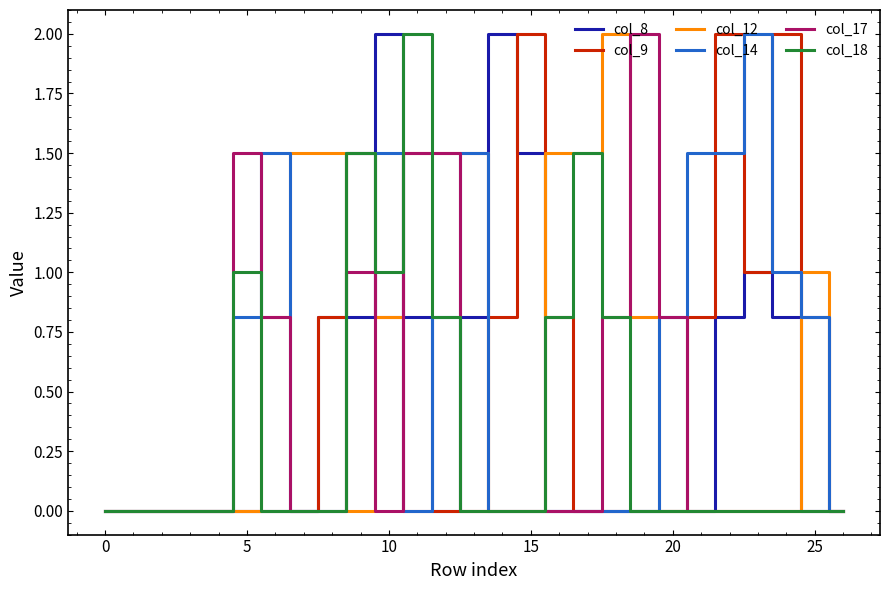

What are all the series names shown in the legend?

col_8, col_9, col_12, col_14, col_17, col_18